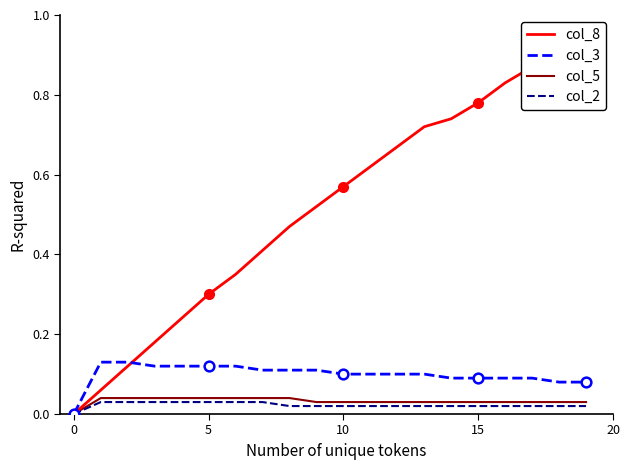

Rank the series at 19 from lowest to highest value.

col_2, col_5, col_3, col_8